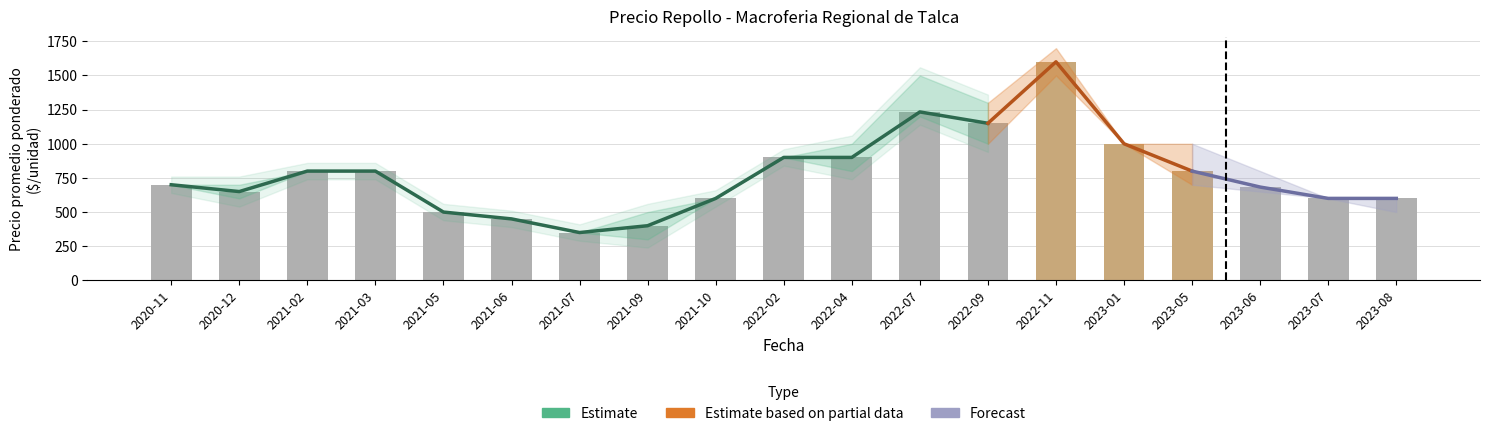

Reading left to right, list all the values displayed in this chart.

Precio promedio ponderado: 2020-11=700	2020-12=650	2021-02=800	2021-03=800	2021-05=500	2021-06=450	2021-07=350	2021-09=400	2021-10=600	2022-02=900	2022-04=900	2022-07=1233	2022-09=1150	2022-11=1600	2023-01=1000	2023-05=800	2023-06=683	2023-07=600	2023-08=600
Precio minimo: 2020-11=700	2020-12=600	2021-02=800	2021-03=800	2021-05=500	2021-06=450	2021-07=350	2021-09=300	2021-10=600	2022-02=900	2022-04=800	2022-07=1200	2022-09=1000	2022-11=1500	2023-01=1000	2023-05=700	2023-06=650	2023-07=600	2023-08=500
Precio maximo: 2020-11=700	2020-12=700	2021-02=800	2021-03=800	2021-05=500	2021-06=450	2021-07=350	2021-09=500	2021-10=600	2022-02=900	2022-04=1000	2022-07=1500	2022-09=1300	2022-11=1700	2023-01=1000	2023-05=1000	2023-06=800	2023-07=600	2023-08=600